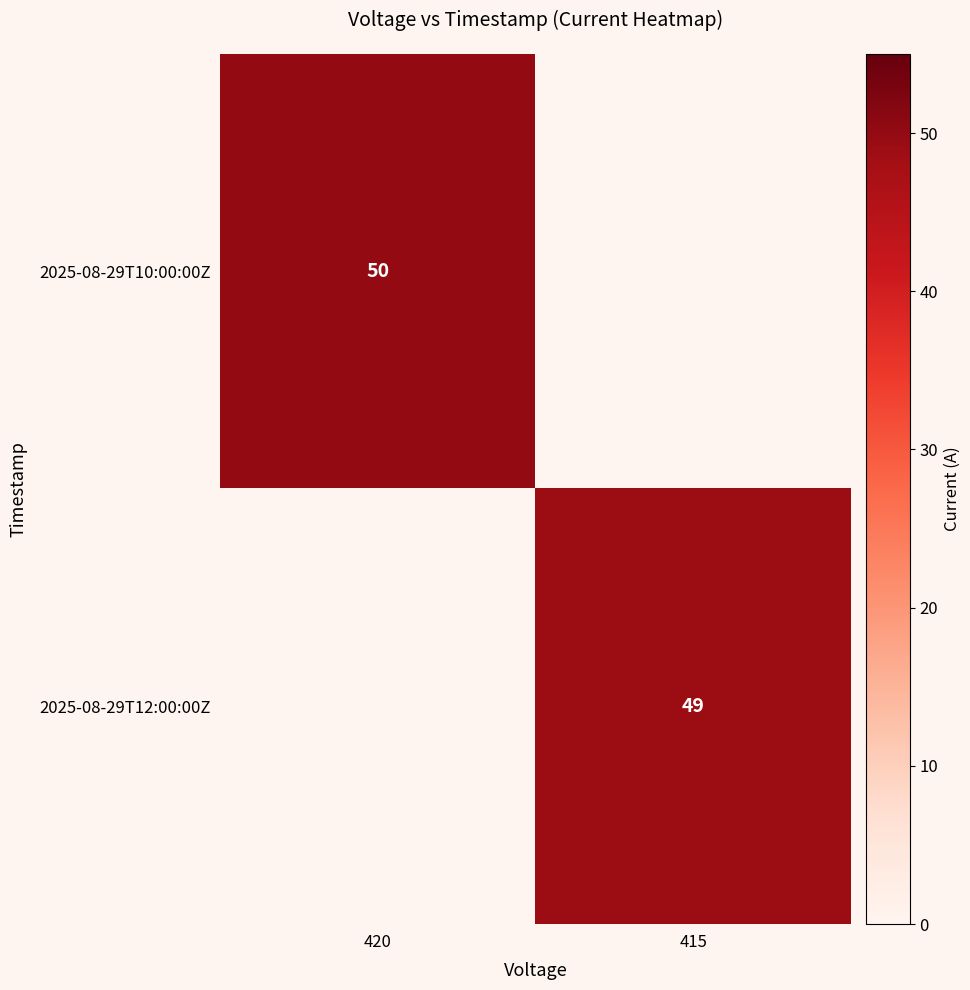

Which category has the lowest value across all series?

415